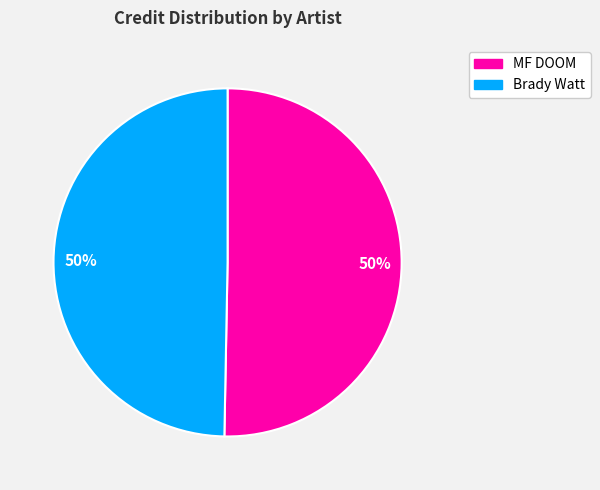

How many segments does this pie chart have?

2